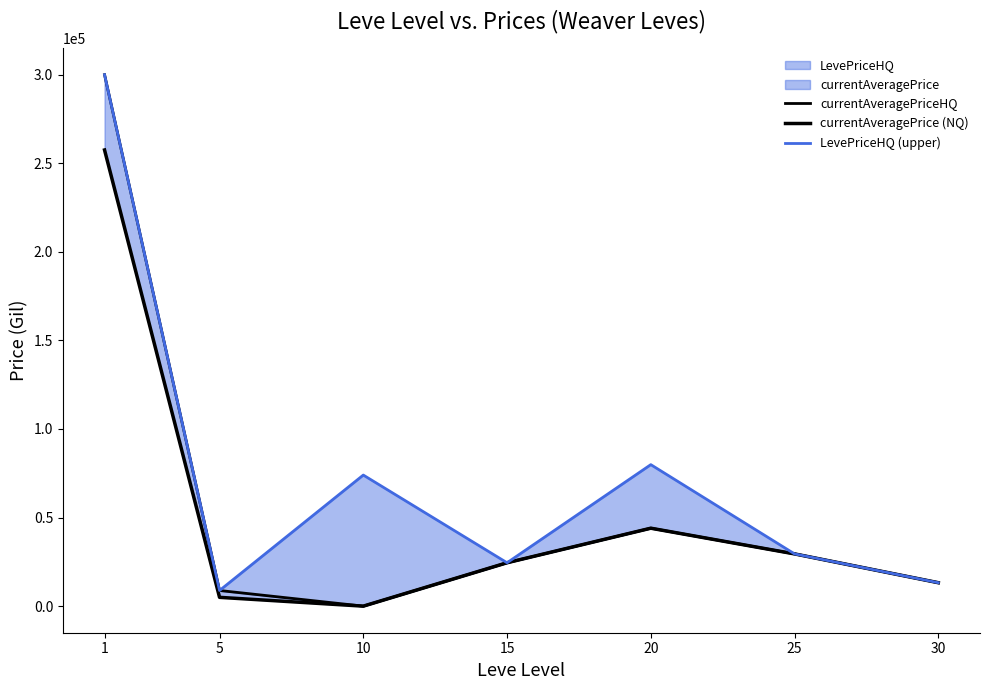

What is the value of the currentAveragePrice (NQ) point at the 1st from the left?

257500.0